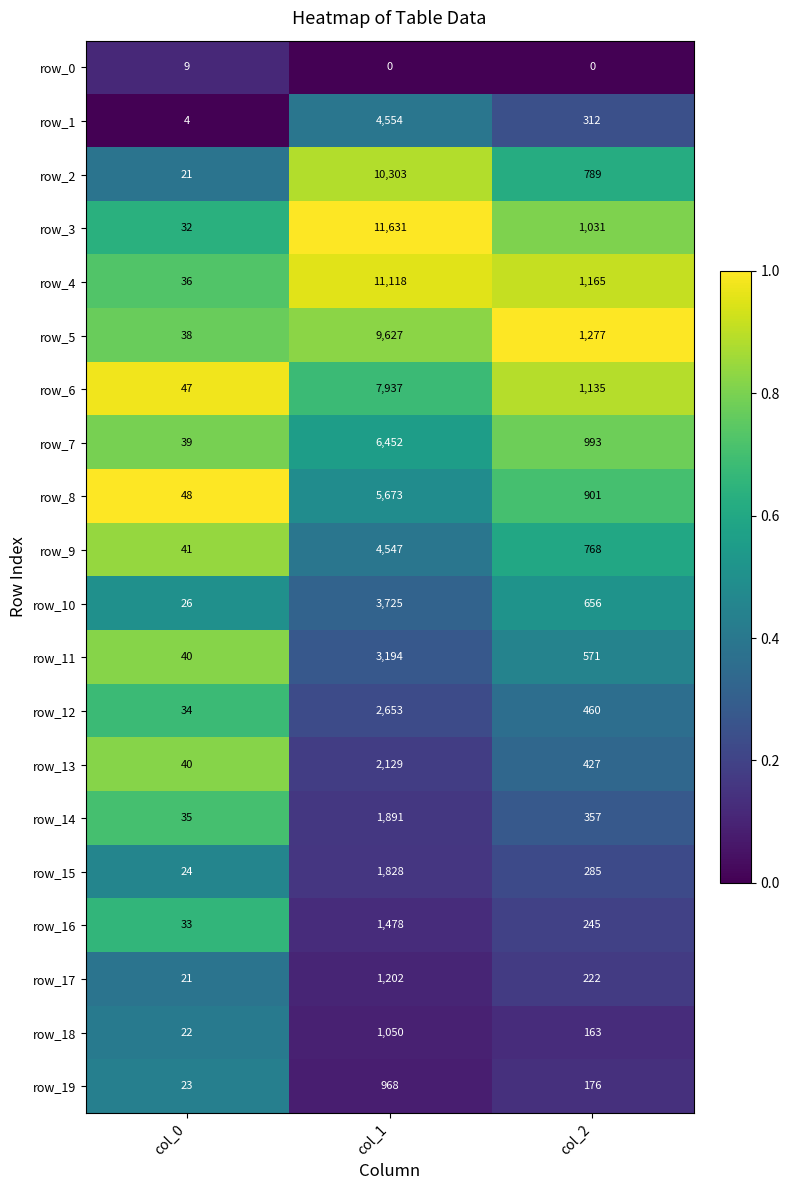

Is it true that row_5 equals 1.2 at col_1?

False